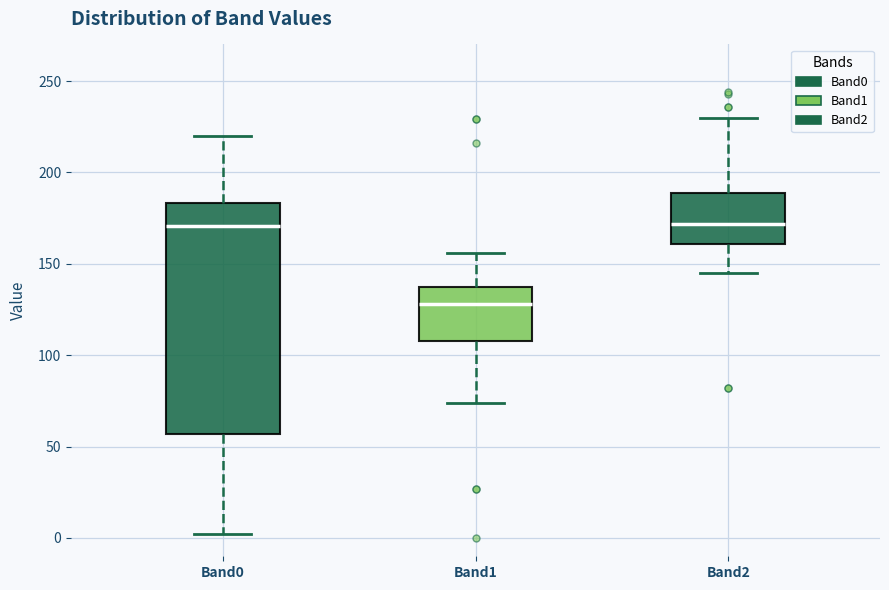

Comparing the boxes themselves (not the whiskers), which one is the tallest?

Band0